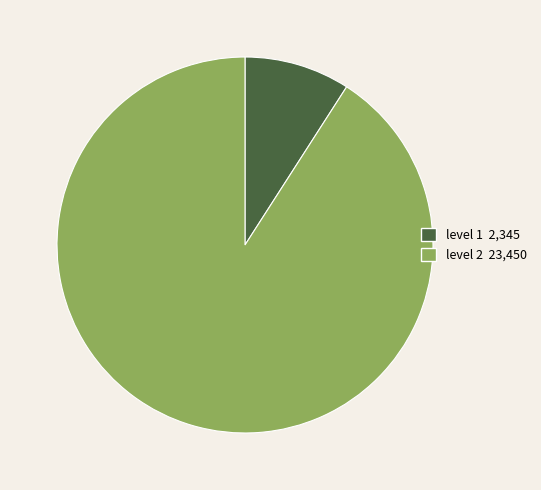

Does any single category account for the majority?

Yes